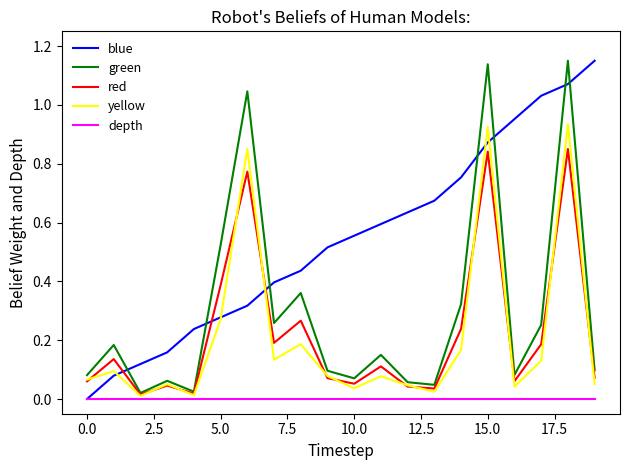

Which series has the largest total across all categories?

blue